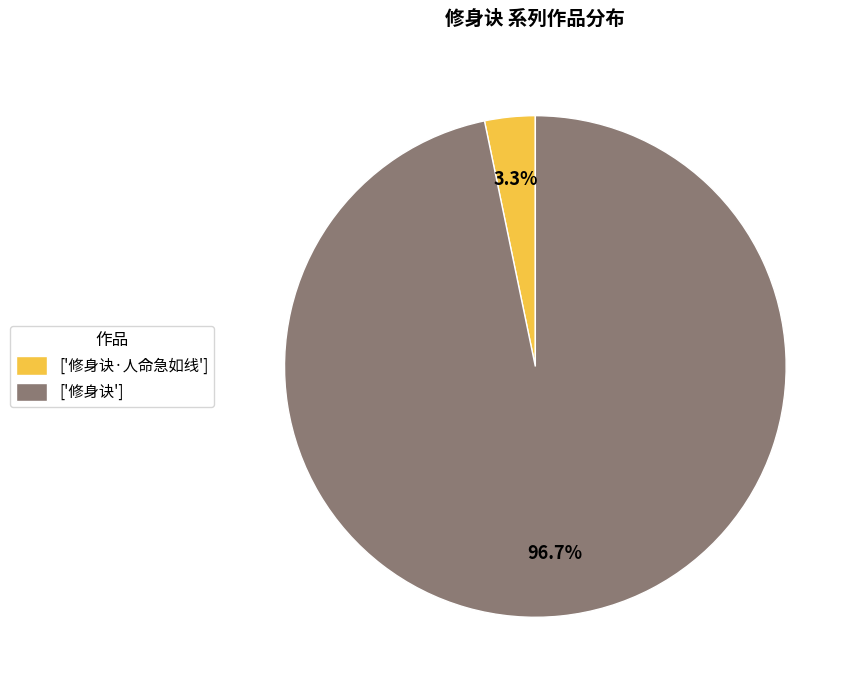

How many slices are in this pie chart?

2